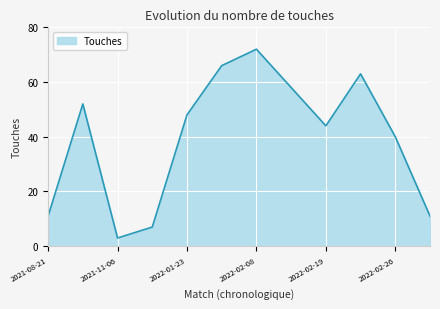

What is the maximum value shown in the chart?

72